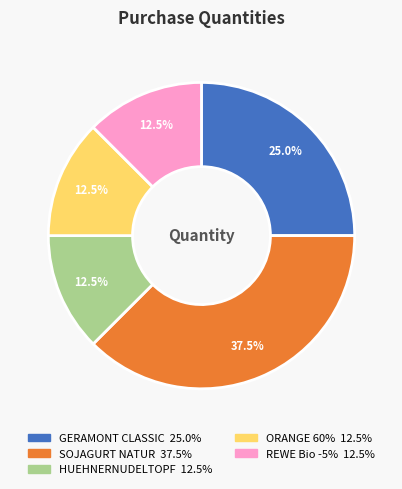

Which slice is the largest?

SOJAGURT NATUR